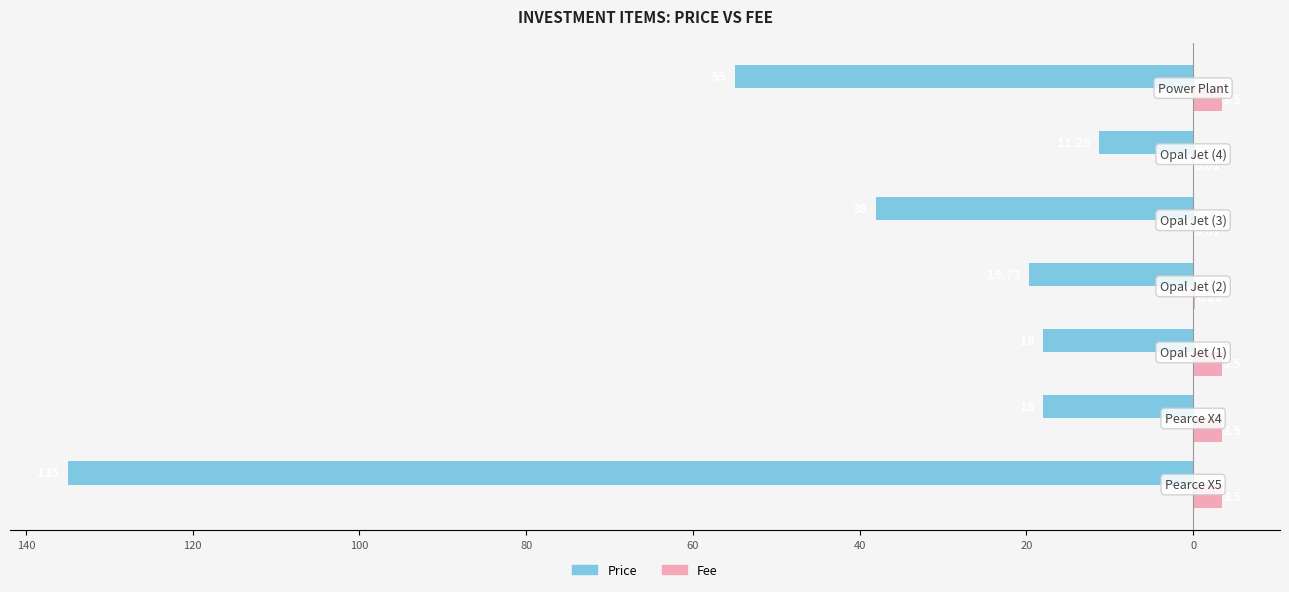

What are all the series names shown in the legend?

Price, Fee